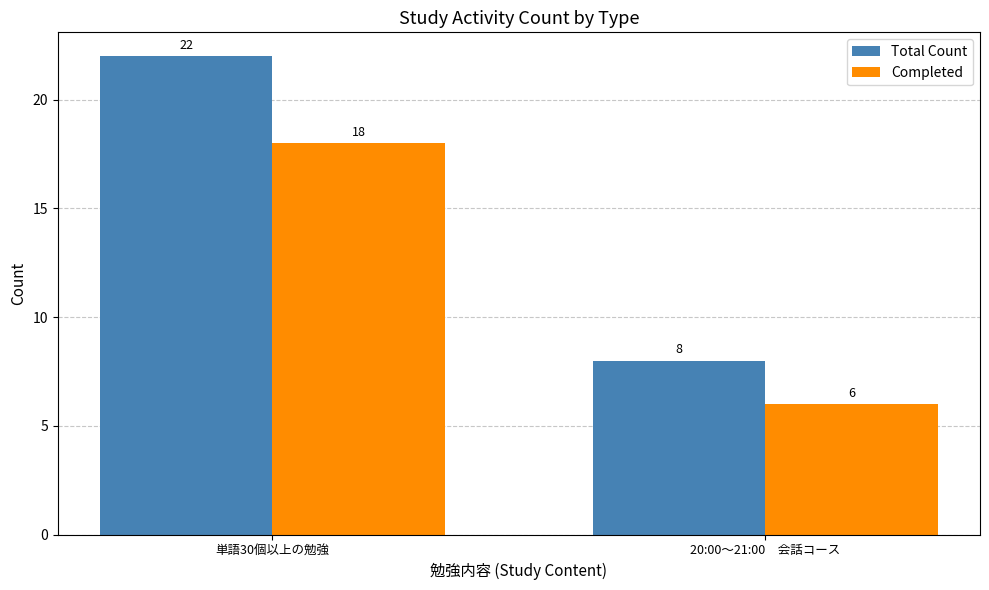

What are all the series names shown in the legend?

Total Count, Completed